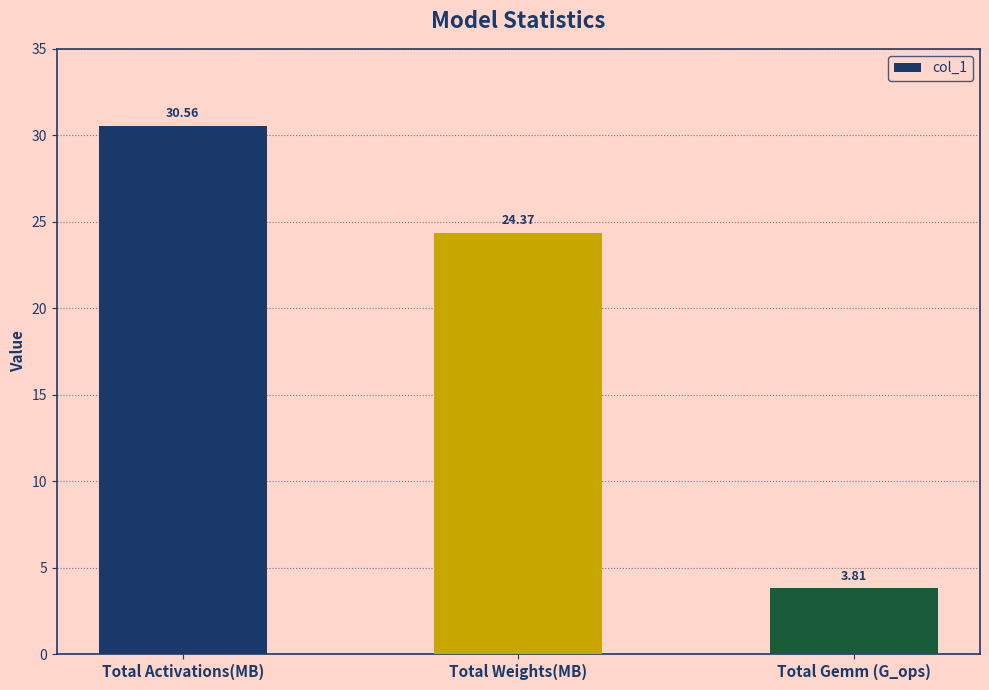

Which category has the lowest value across all series?

Total Gemm (G_ops)